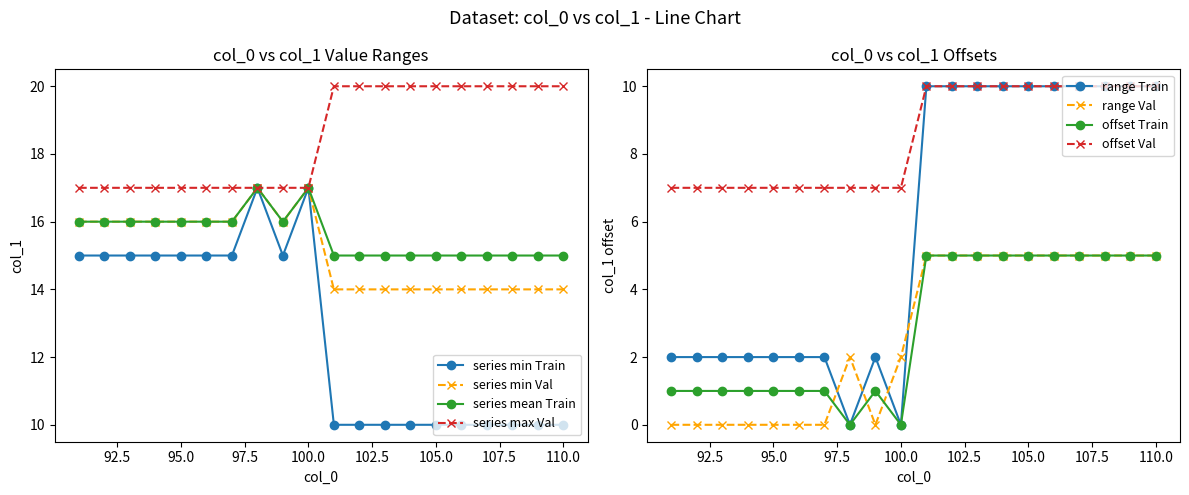

Does the chart display data point markers on the line(s)?

Yes